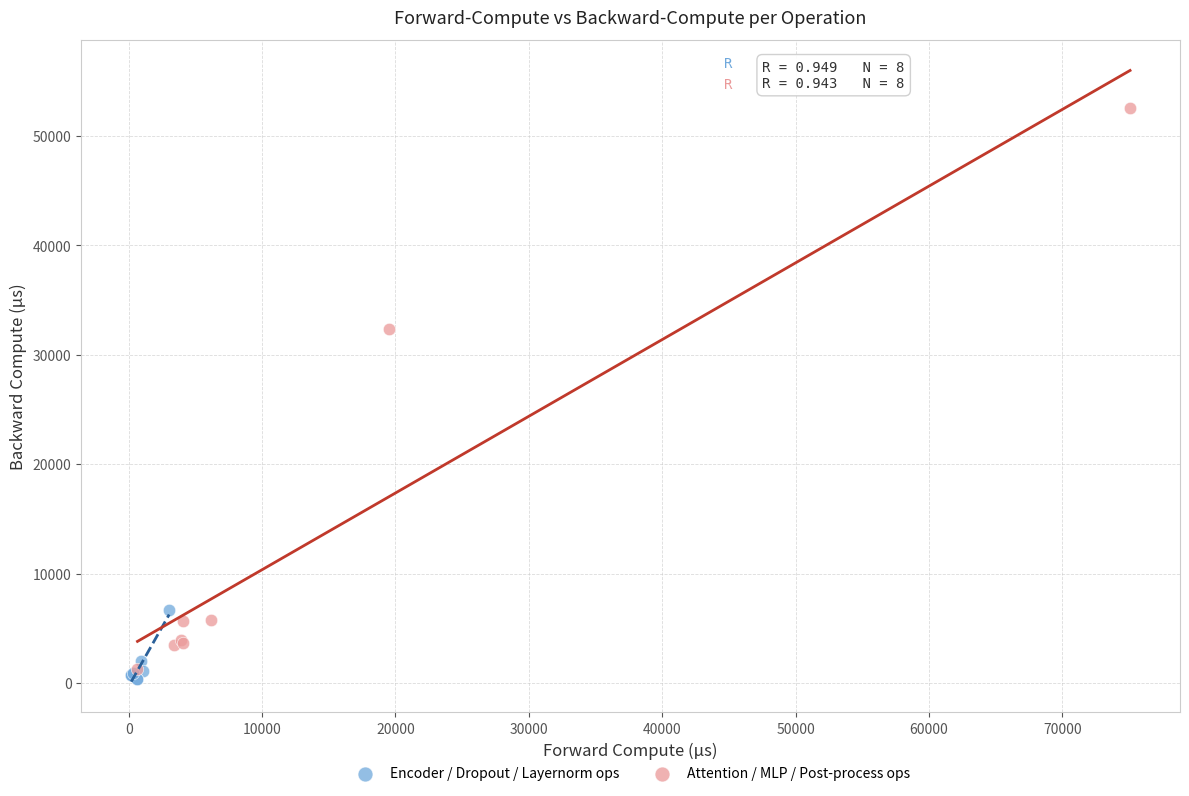

Which series has the widest spread of Y values?

Attention / MLP / Post-process ops